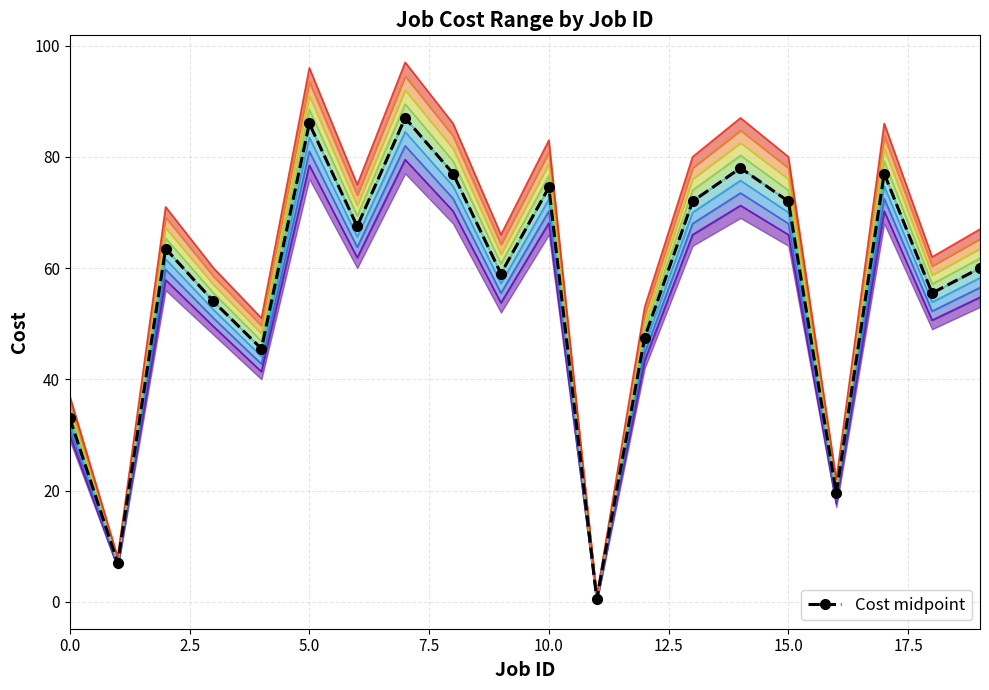

What is the maximum value shown in the chart?

87.0